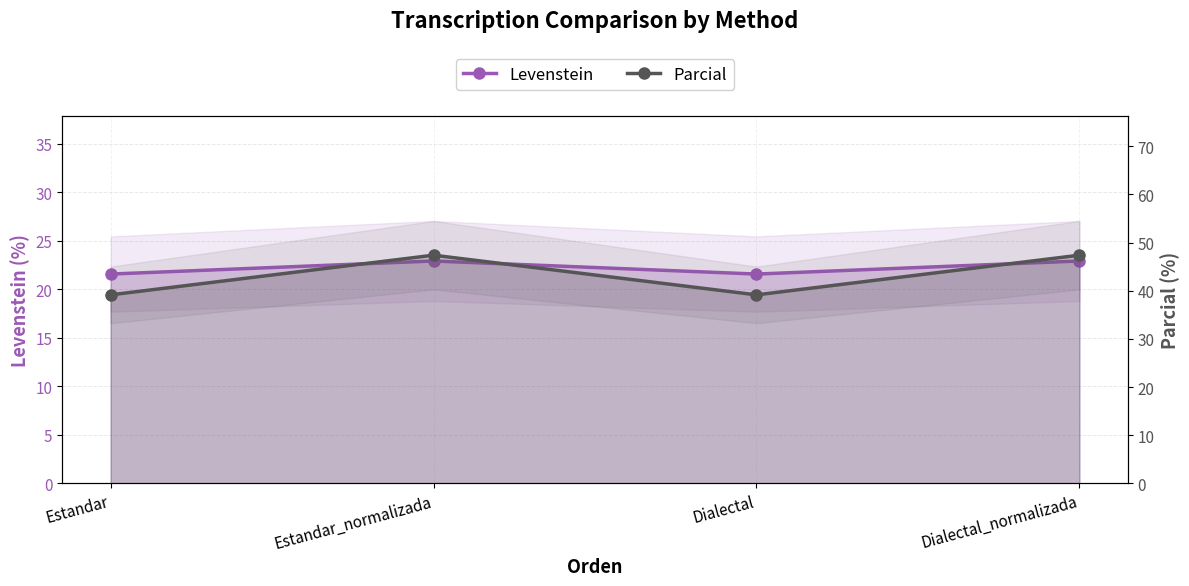

What position from the right is Dialectal_normalizada?

1